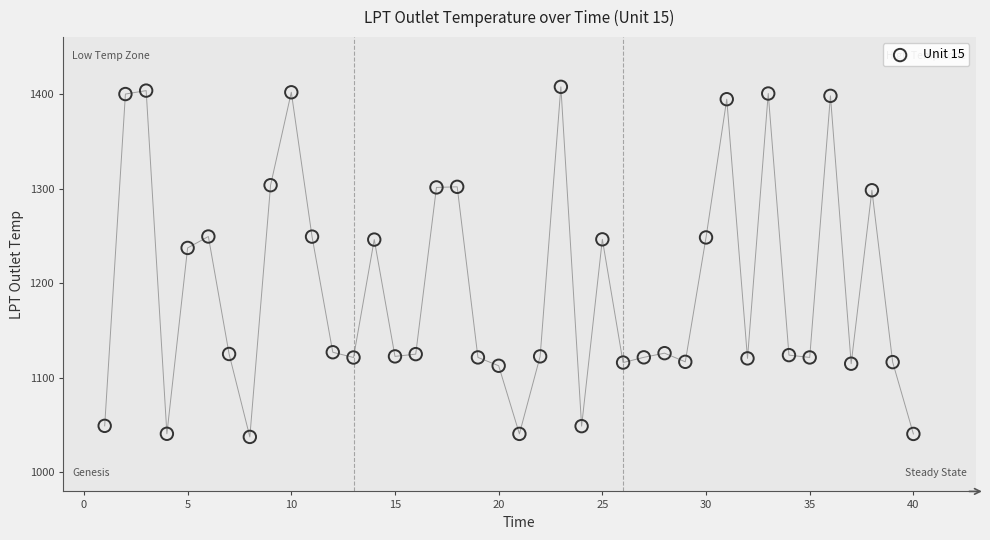

What is the range of X values (max minus min)?

39.0